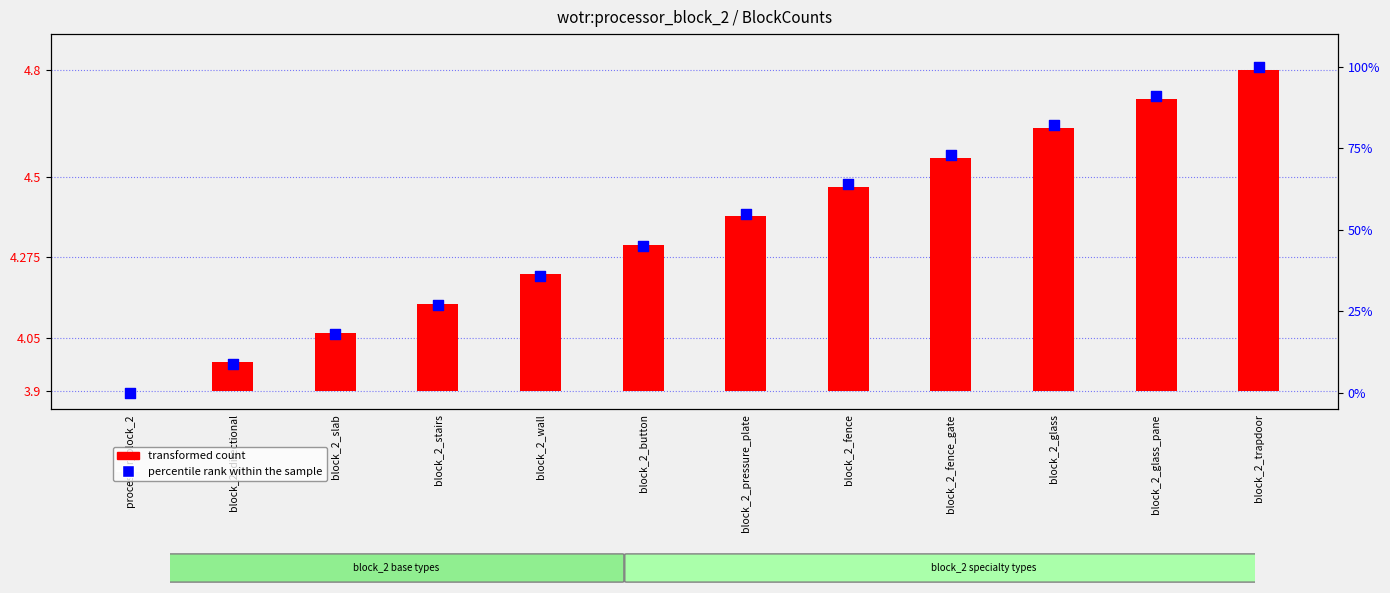

At which category is the sum across all series the highest?

block_2_trapdoor